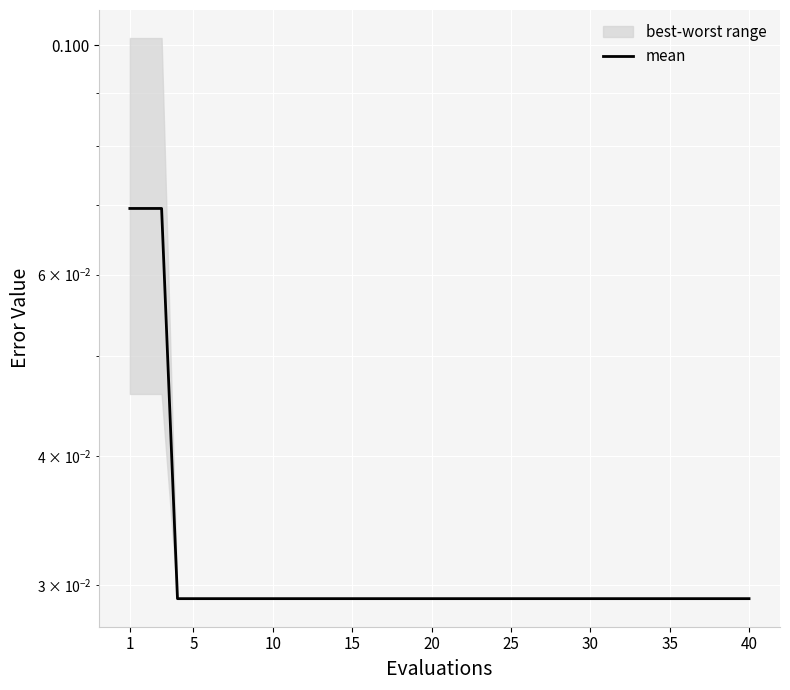

Reading left to right, extract all data points from this chart.

0.1	0.1	0.1	0.0	0.0	0.0	0.0	0.0	0.0	0.0	0.0	0.0	0.0	0.0	0.0	0.0